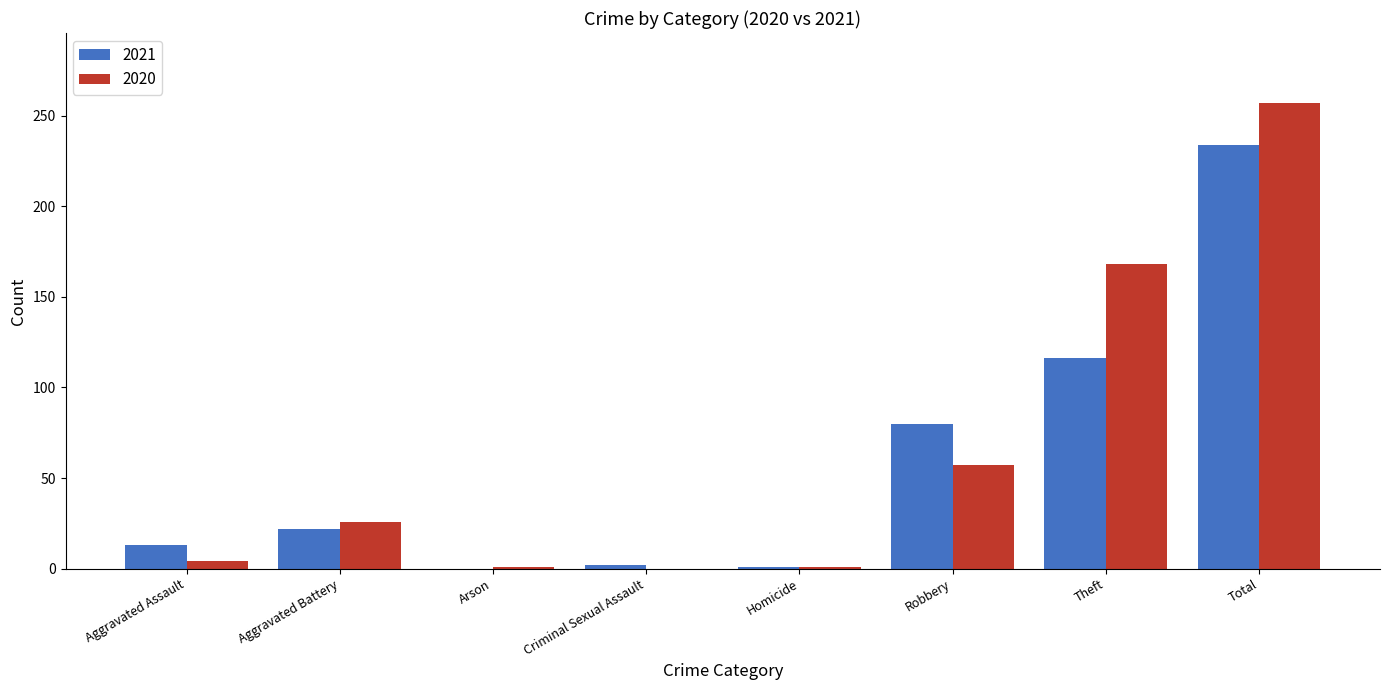

How many groups of bars are there?

8